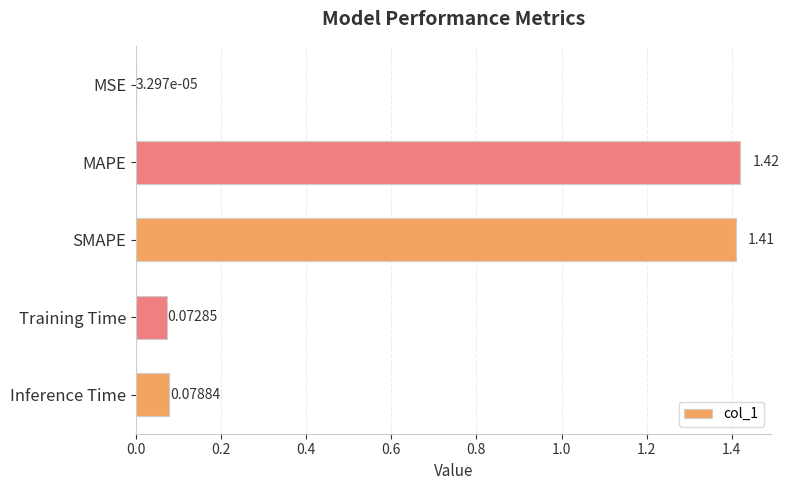

What is the sum of all values?

3.0